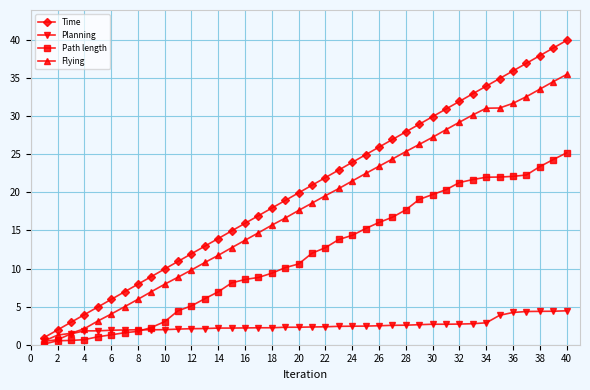

True or false: Planning and Time intersect in this chart.

False